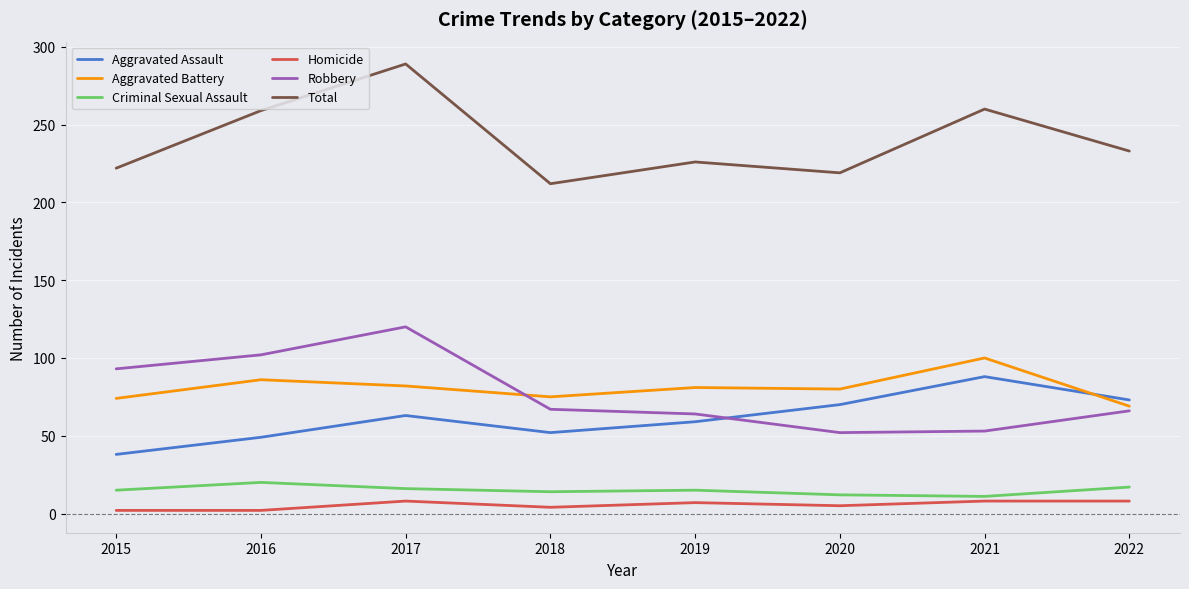

How many distinct data groups are displayed?

6